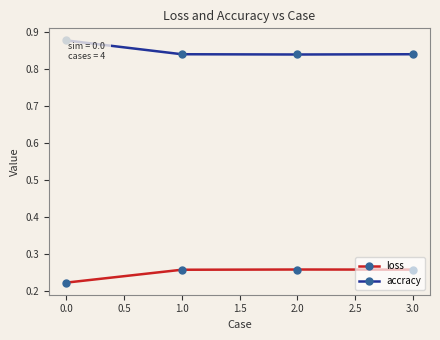

What is the label of the 1st point from the right?

3.0